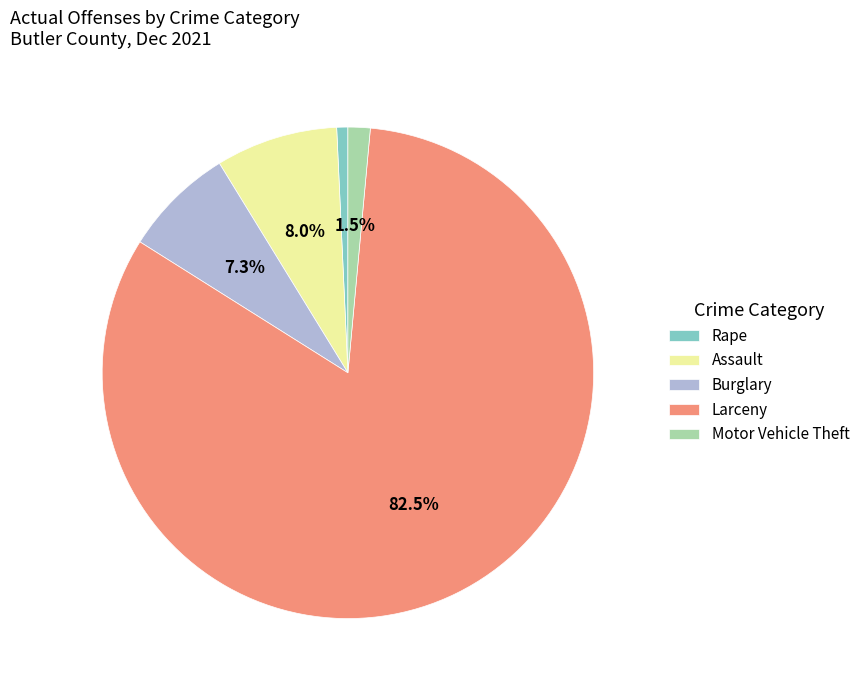

Rank the categories by value from highest to lowest.

Larceny, Assault, Burglary, Motor Vehicle Theft, Rape